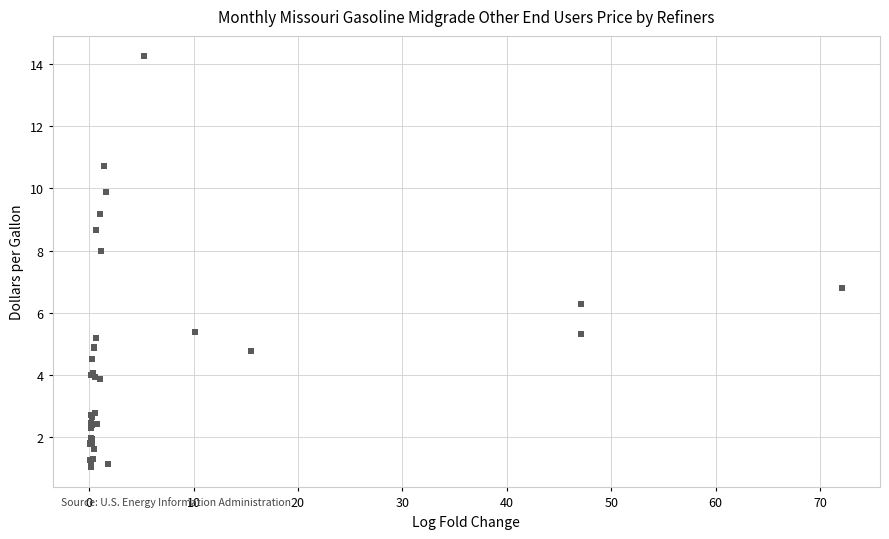

What Y value in the scatter plot is closest to 7?

6.8